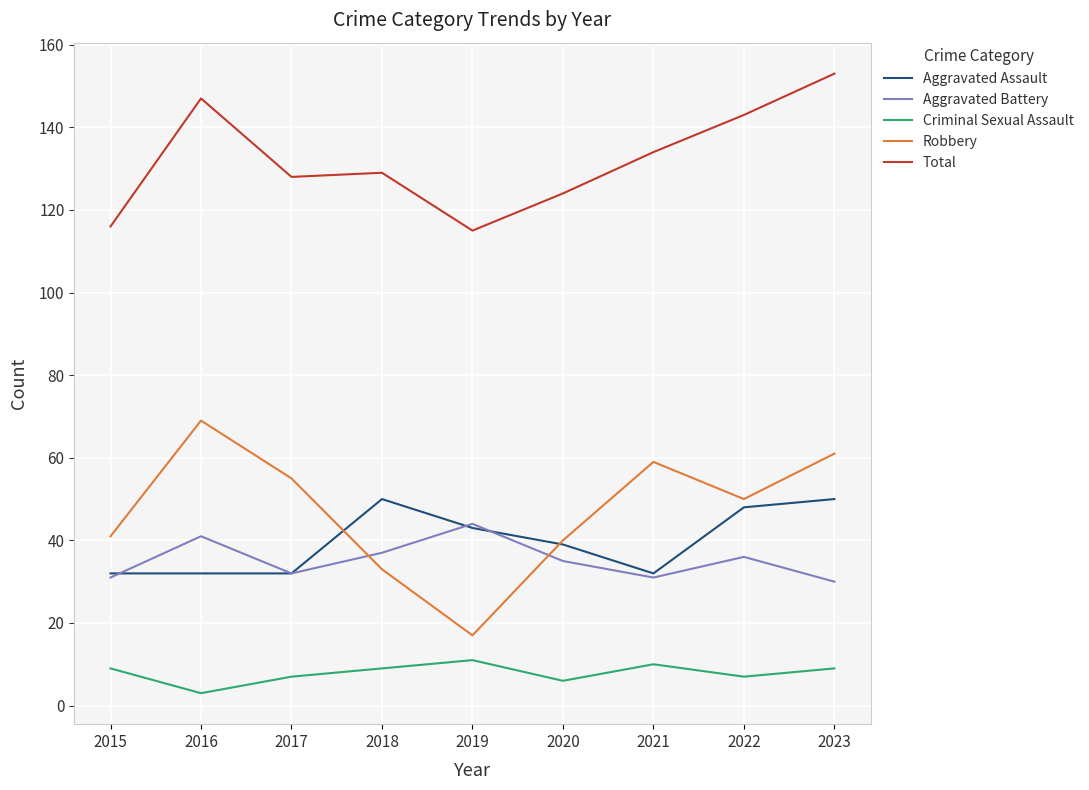

Between 2016 and 2022, which series saw the biggest shift?

Robbery